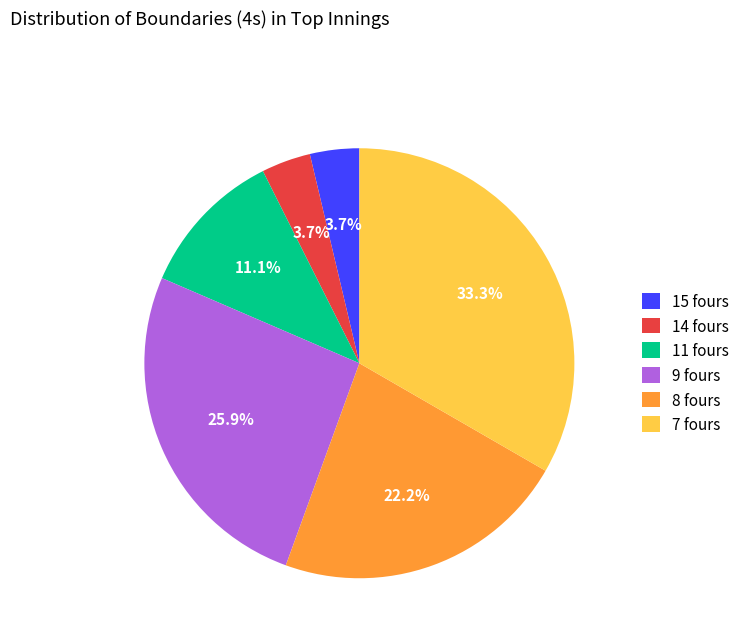

How many slices are in this pie chart?

6